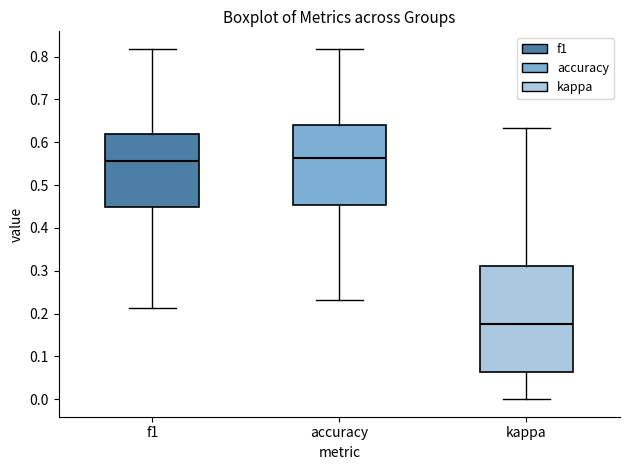

Reading left to right, transcribe this box plot: for each box, give where its median line is, the range the box spans, and where its two whiskers end, as read against the y-axis. The values are not printed on the chart, so give them approximately, as read against the axis.

f1: median 0.56, box 0.45 to 0.62, whiskers 0.21 to 0.82
accuracy: median 0.56, box 0.45 to 0.64, whiskers 0.23 to 0.82
kappa: median 0.18, box 0.06 to 0.31, whiskers 0.00 to 0.63